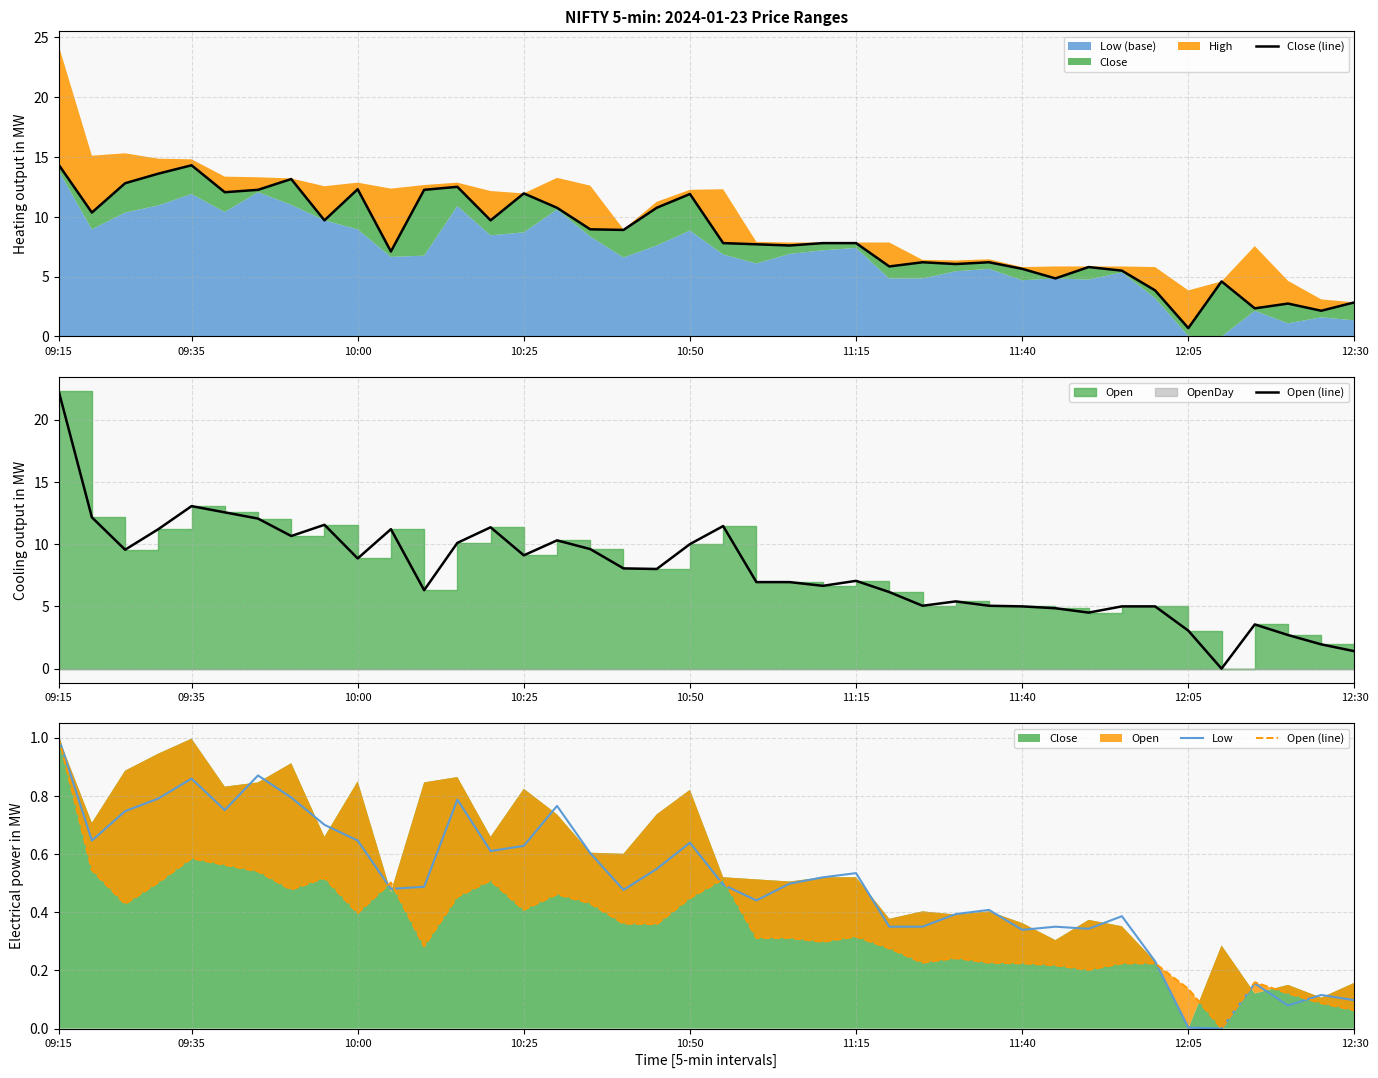

The value of Close (line) at 10 is 4.5. True or false?

False